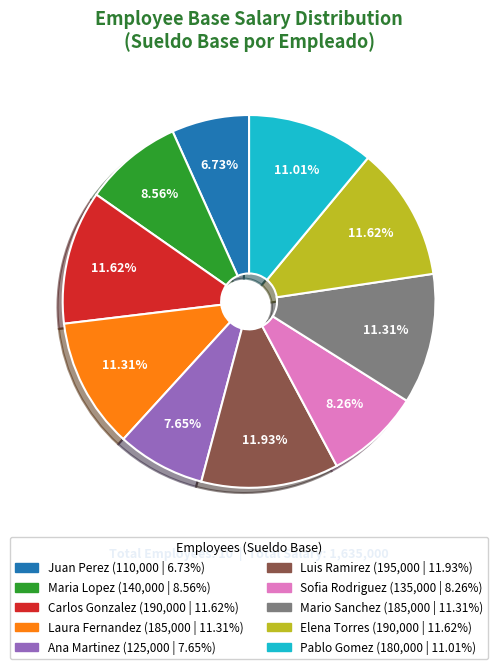

Which has a higher value, Sofia Rodriguez or Mario Sanchez?

Mario Sanchez